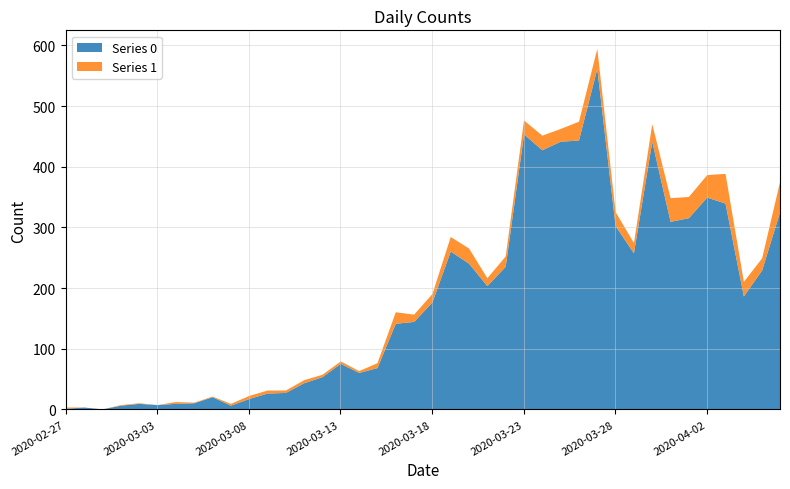

Is it true that Series 1 equals 5 at 2020-03-11?

True